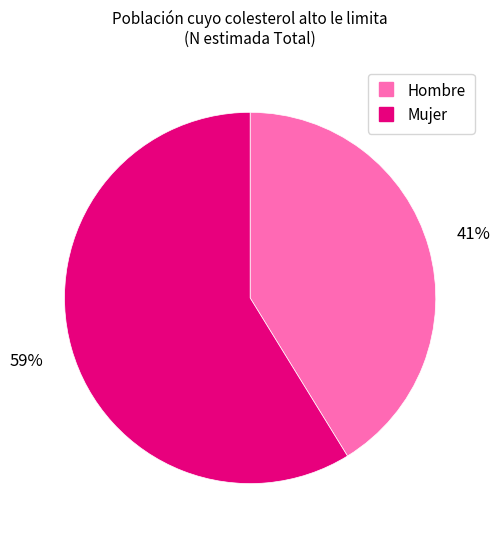

Do Hombre and Mujer together represent more than half of the pie?

Yes